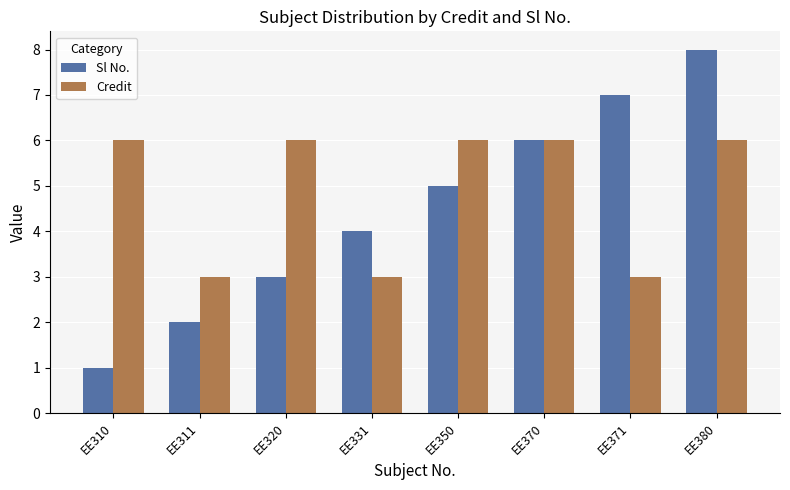

Rank the series by their maximum value, from lowest to highest.

Credit, Sl No.